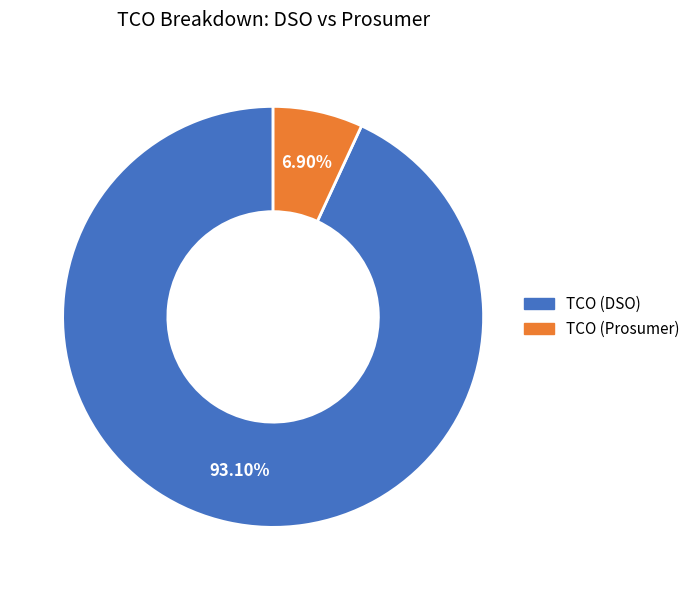

What is the ratio of the value at TCO (DSO) to the value at TCO (Prosumer)?

13.5